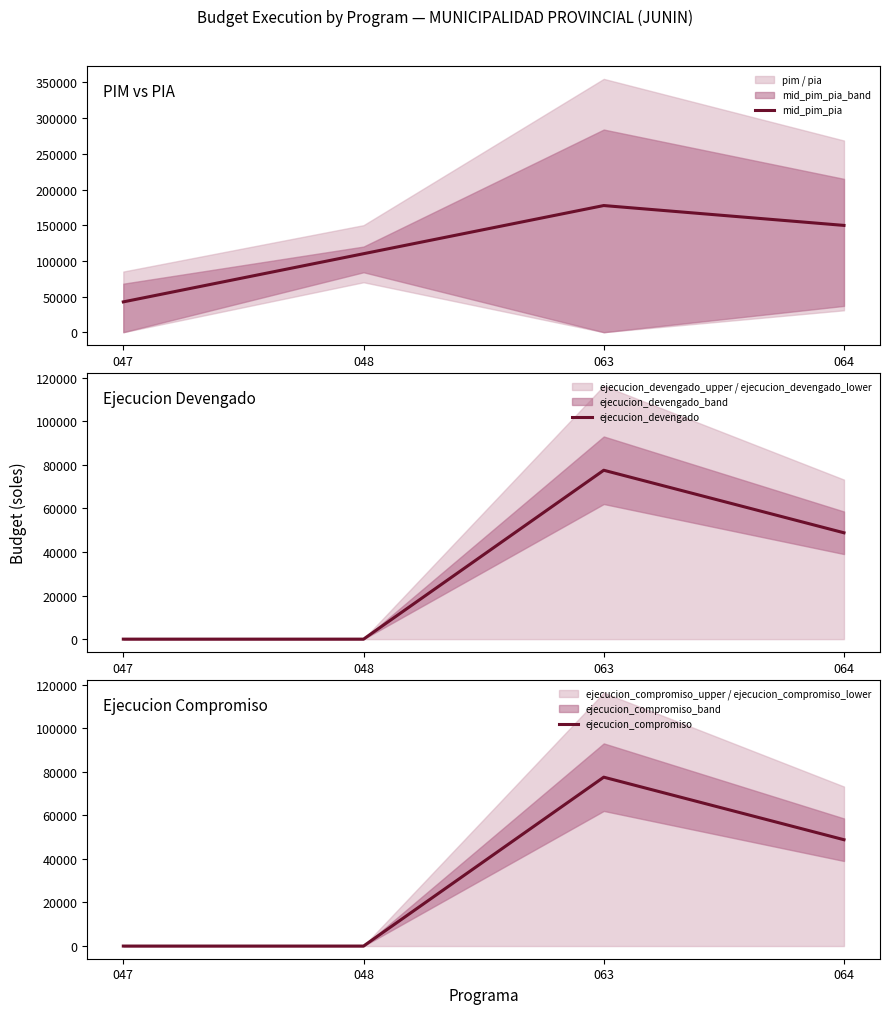

How many categories are shown in the chart?

4